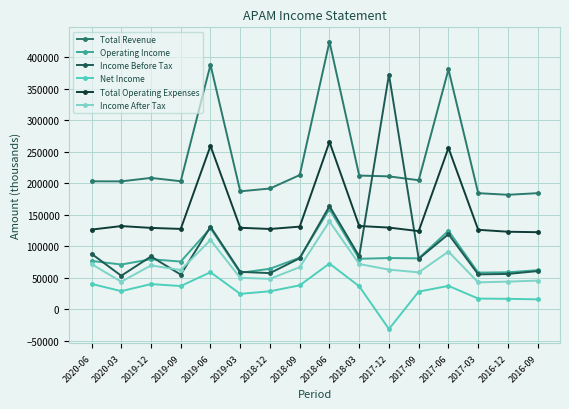

Between 2019-06 and 2017-12, which series saw the biggest shift?

Income Before Tax